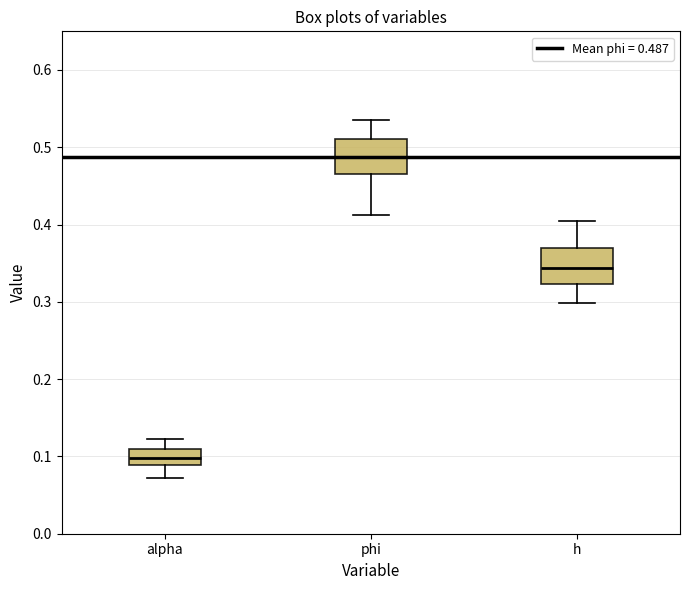

Where does the upper whisker of the box for alpha end on the y-axis? The values are not printed on the chart, so give them approximately, as read against the axis.

0.12